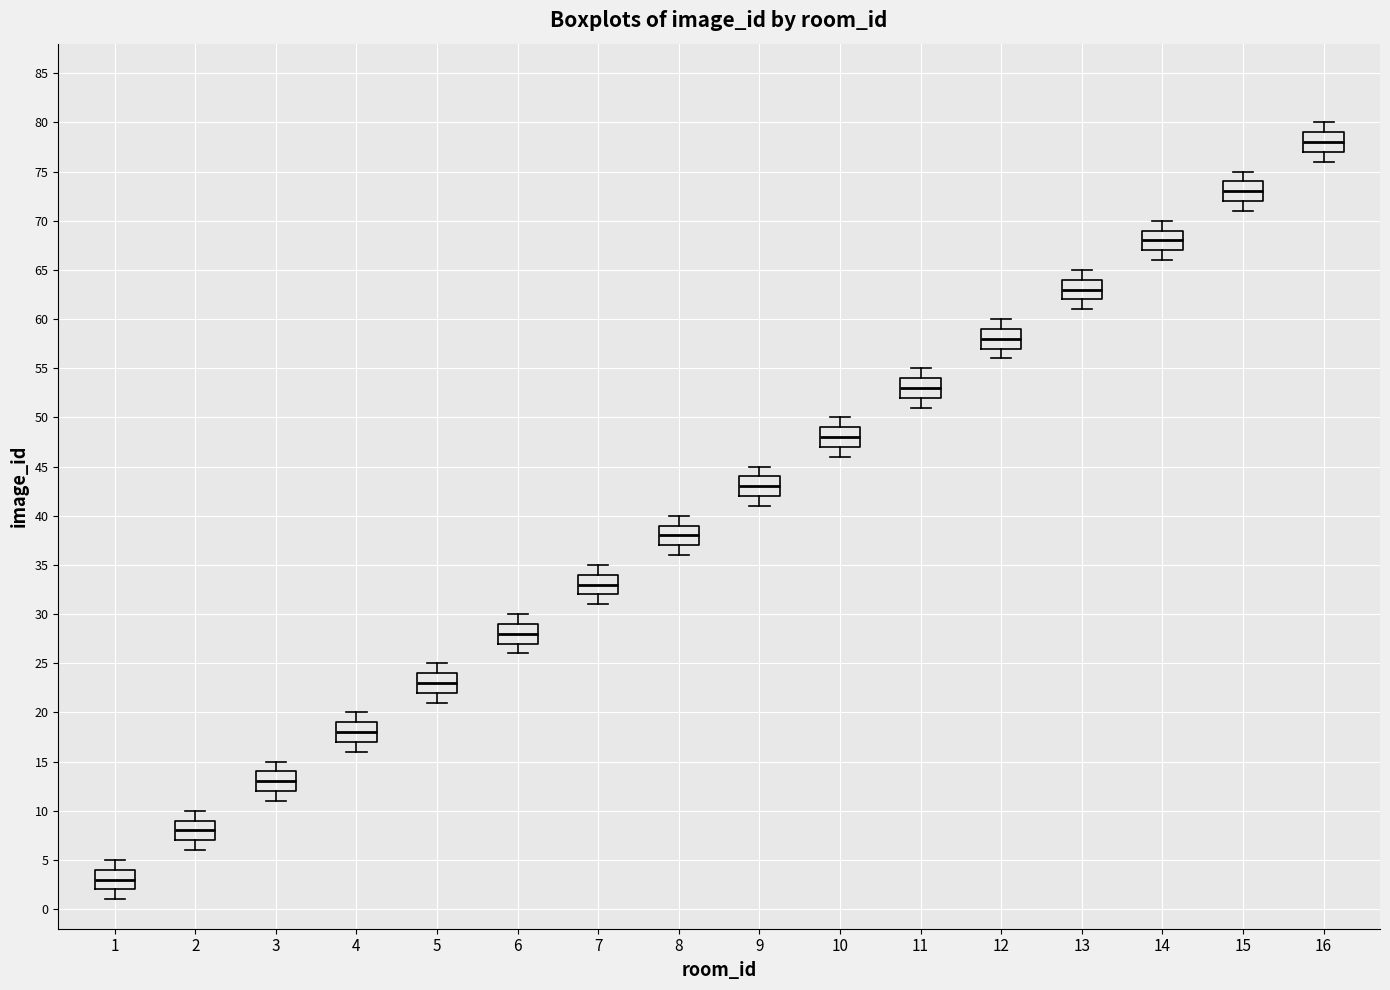

Reading left to right, read every box against the y-axis: the position of its median line, the range the box covers, and the ends of its whiskers. The values are not printed on the chart, so give them approximately, as read against the axis.

1: median 3, box 2 to 4, whiskers 1 to 5
2: median 8, box 7 to 9, whiskers 6 to 10
3: median 13, box 12 to 14, whiskers 11 to 15
4: median 18, box 17 to 19, whiskers 16 to 20
5: median 23, box 22 to 24, whiskers 21 to 25
6: median 28, box 27 to 29, whiskers 26 to 30
7: median 33, box 32 to 34, whiskers 31 to 35
8: median 38, box 37 to 39, whiskers 36 to 40
9: median 43, box 42 to 44, whiskers 41 to 45
10: median 48, box 47 to 49, whiskers 46 to 50
11: median 53, box 52 to 54, whiskers 51 to 55
12: median 58, box 57 to 59, whiskers 56 to 60
13: median 63, box 62 to 64, whiskers 61 to 65
14: median 68, box 67 to 69, whiskers 66 to 70
15: median 73, box 72 to 74, whiskers 71 to 75
16: median 78, box 77 to 79, whiskers 76 to 80